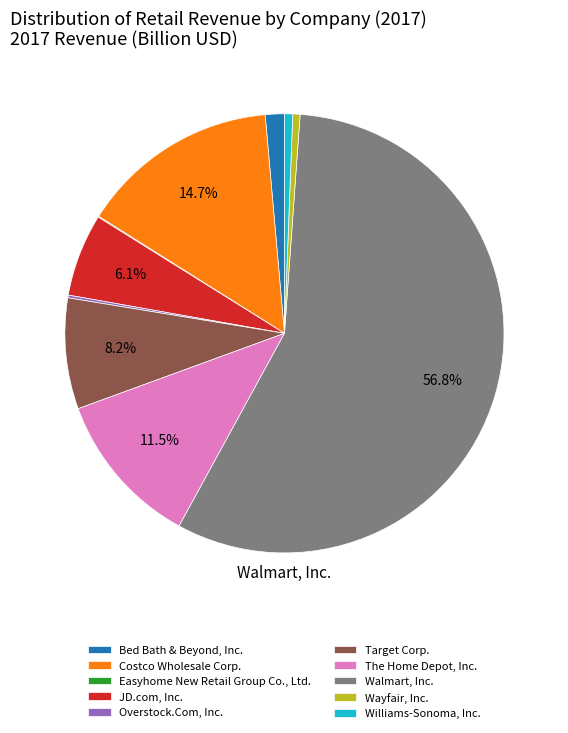

To the nearest percent, what is the average slice percentage?

10%